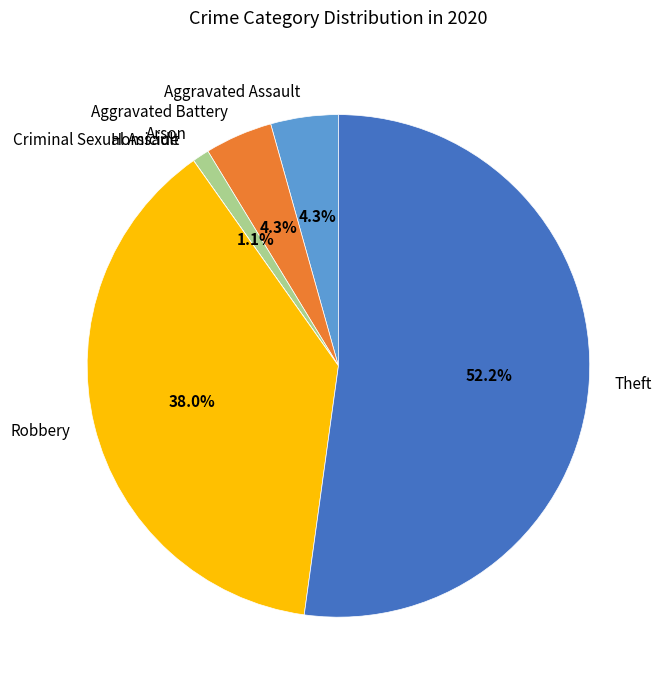

What is the total percentage of Arson and Robbery?

39.1%